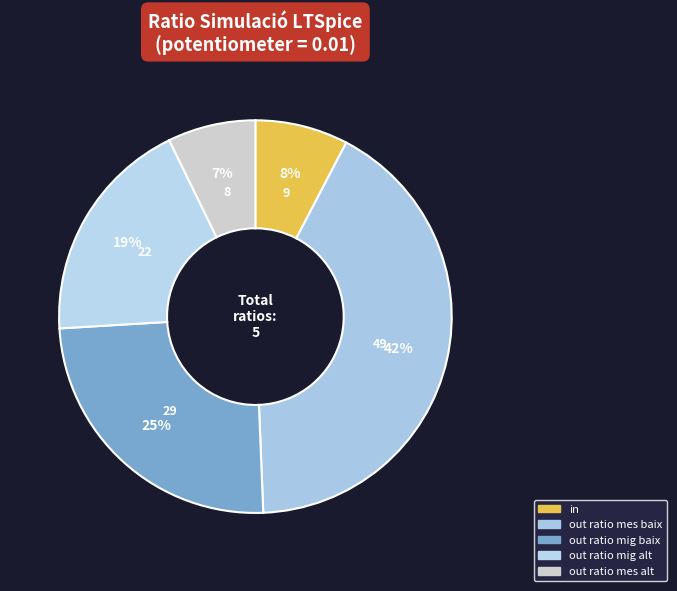

What percentage do out ratio mes baix and out ratio mig alt together represent?

60.4%